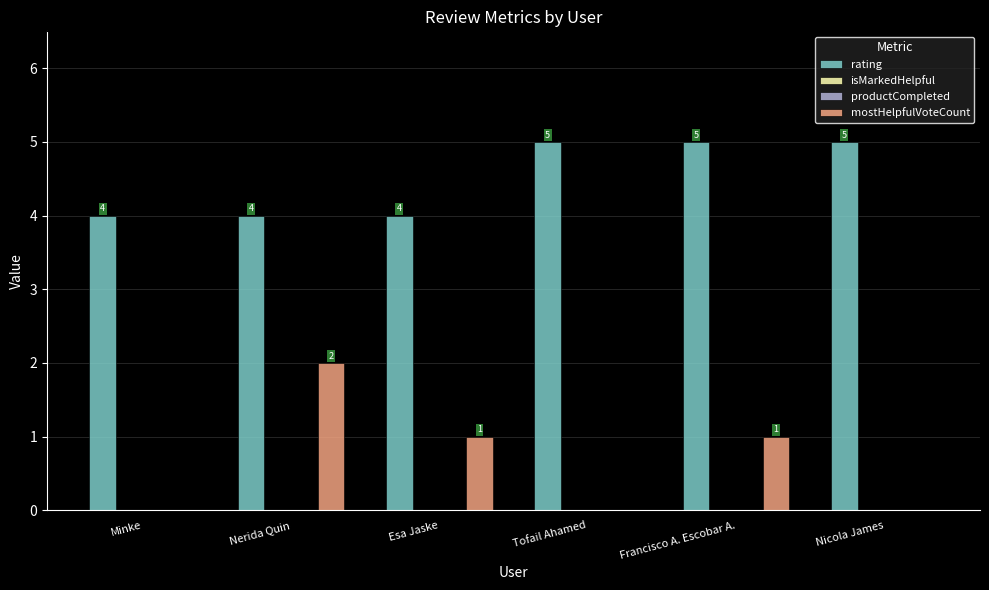

Rank the series at Esa Jaske from lowest to highest value.

isMarkedHelpful, productCompleted, mostHelpfulVoteCount, rating